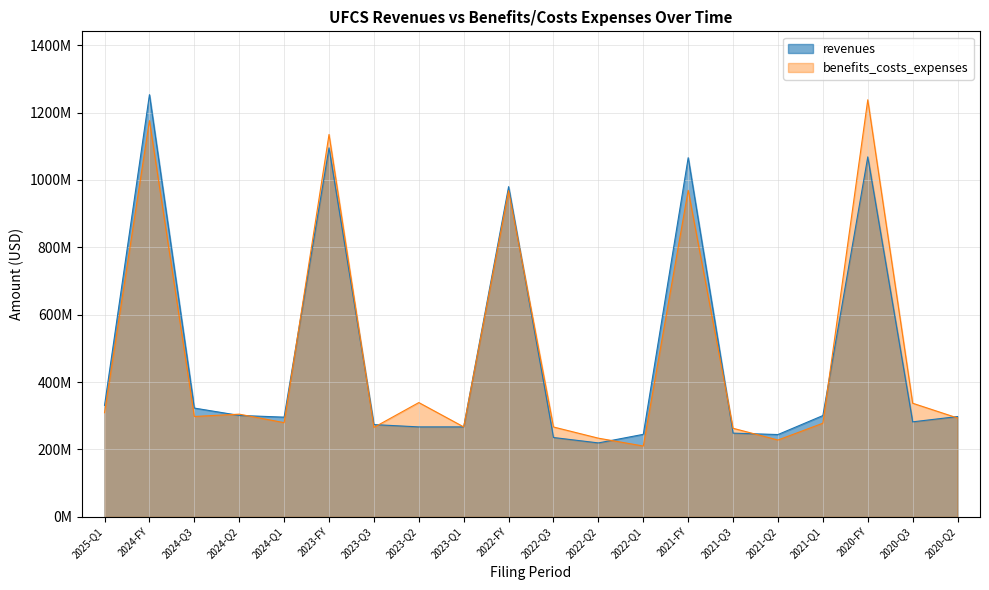

Which category has the lowest value across all series?

2022-Q1